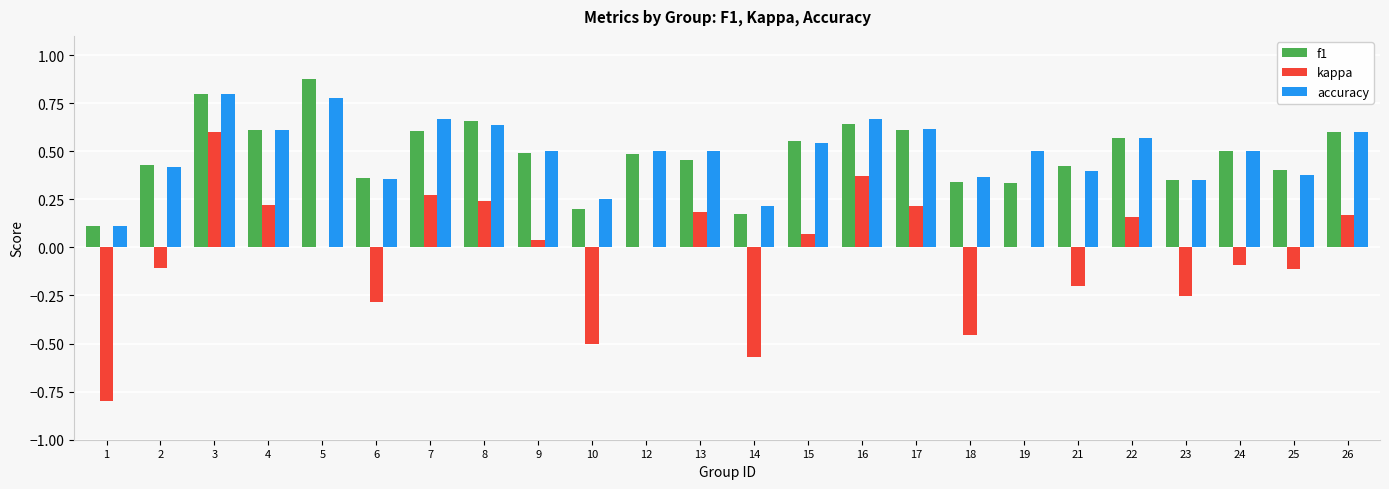

How many groups of bars are there?

24